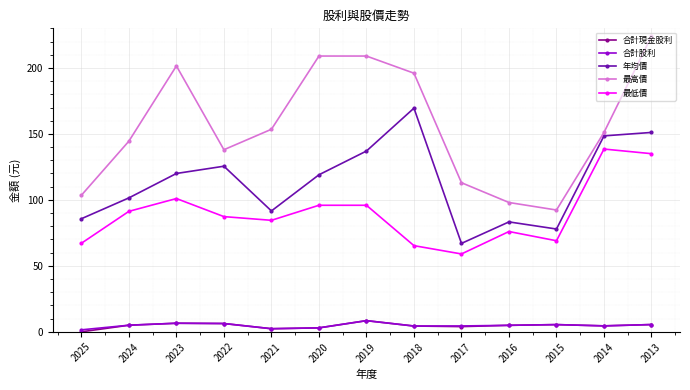

The 年均價 series shows 102.8 at 2014. True or false?

False